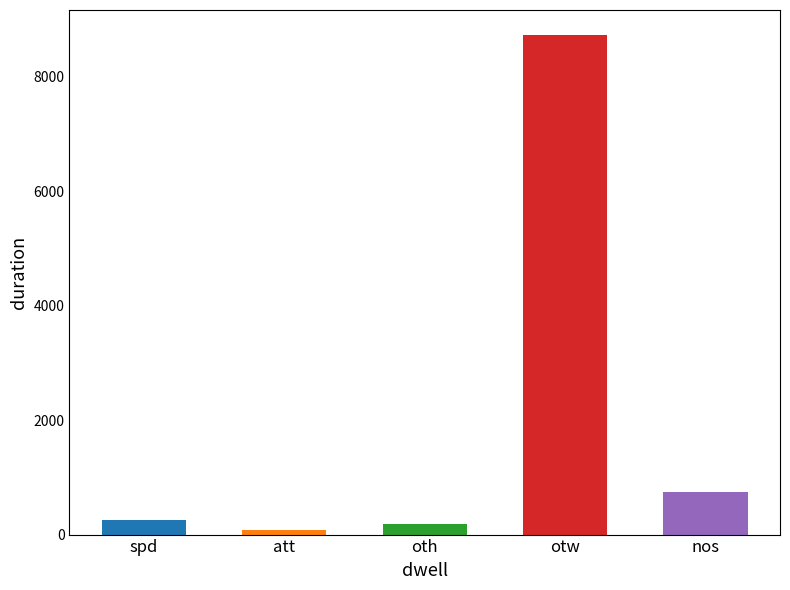

What is the sum of all values?

10002